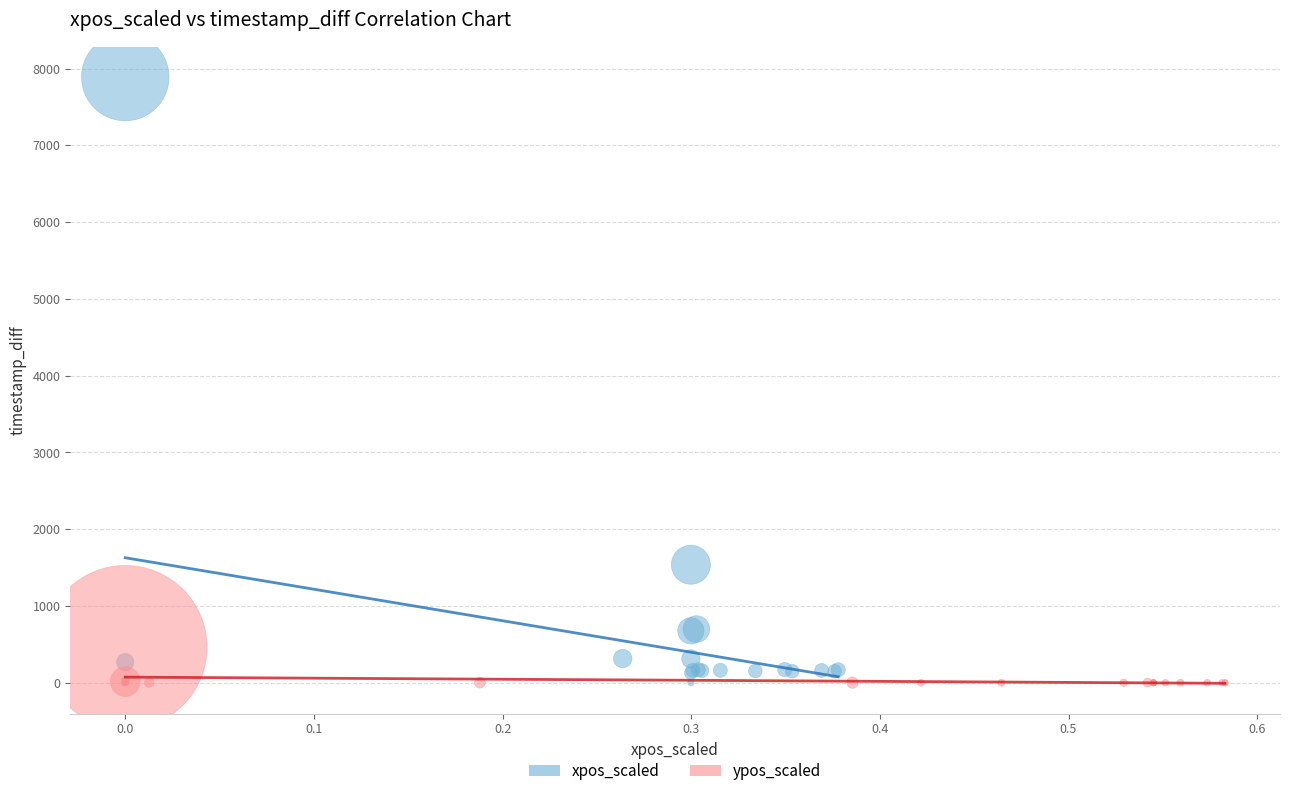

Which series reaches the maximum Y coordinate?

xpos_scaled